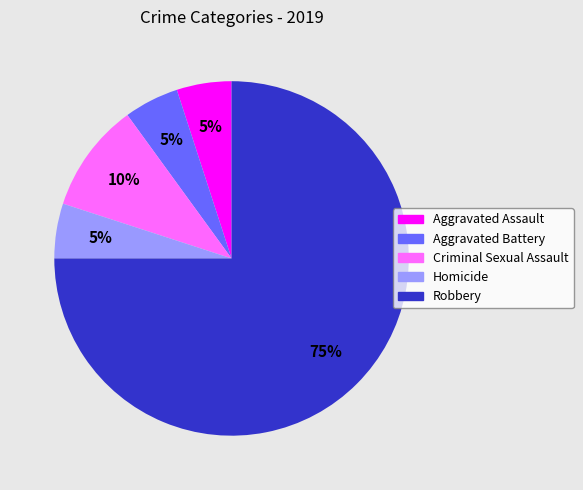

Which slice is the largest?

Robbery